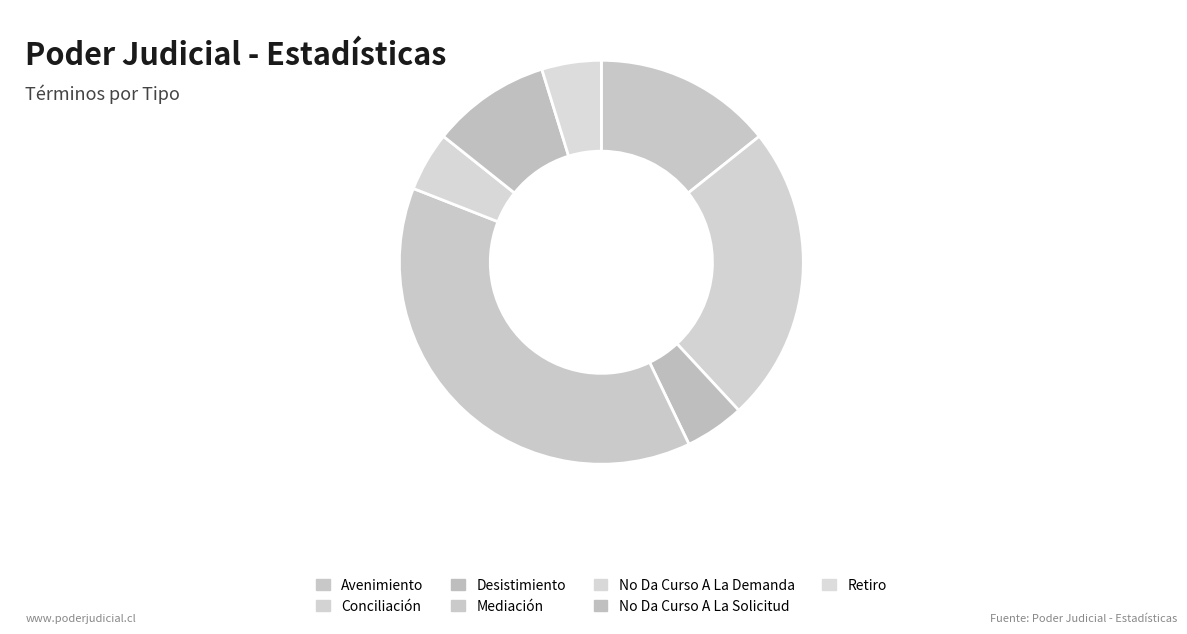

Does Mediación account for over 50% of the chart?

No